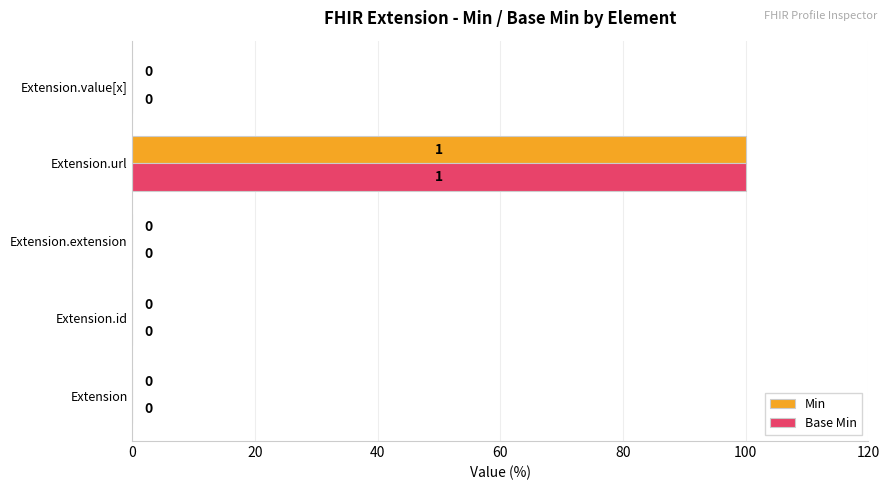

At which label does Base Min reach its peak?

Extension.url